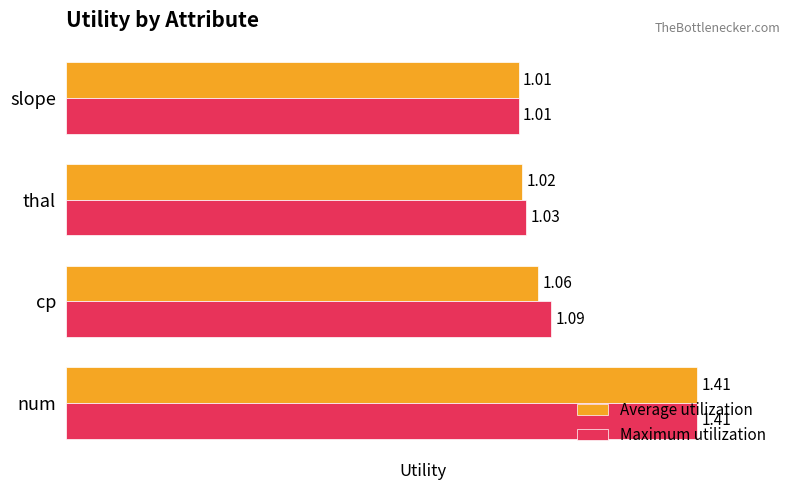

What is the difference between the maximum and minimum values in the Average utilization series?

0.4